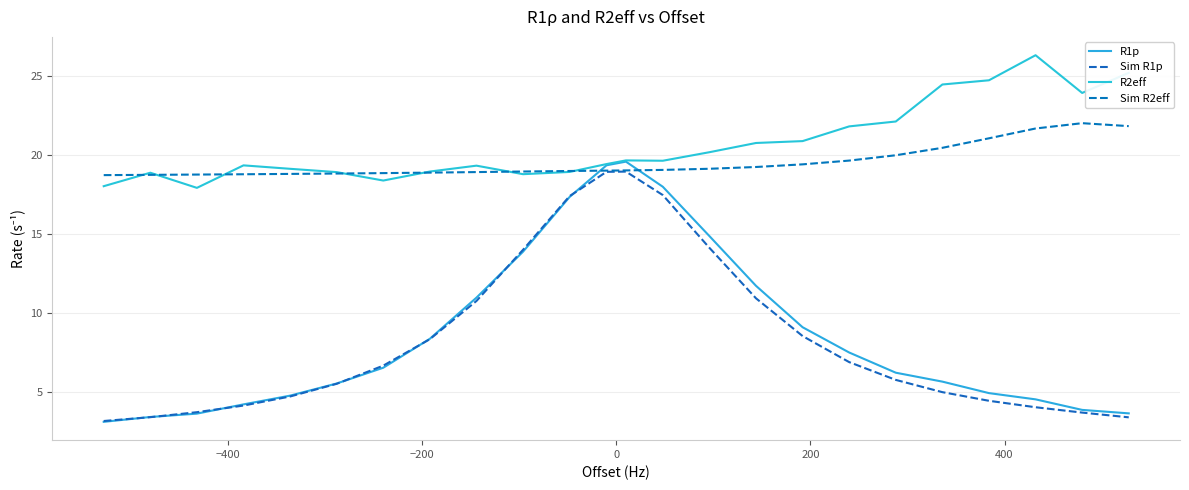

Does the chart display data point markers on the line(s)?

No